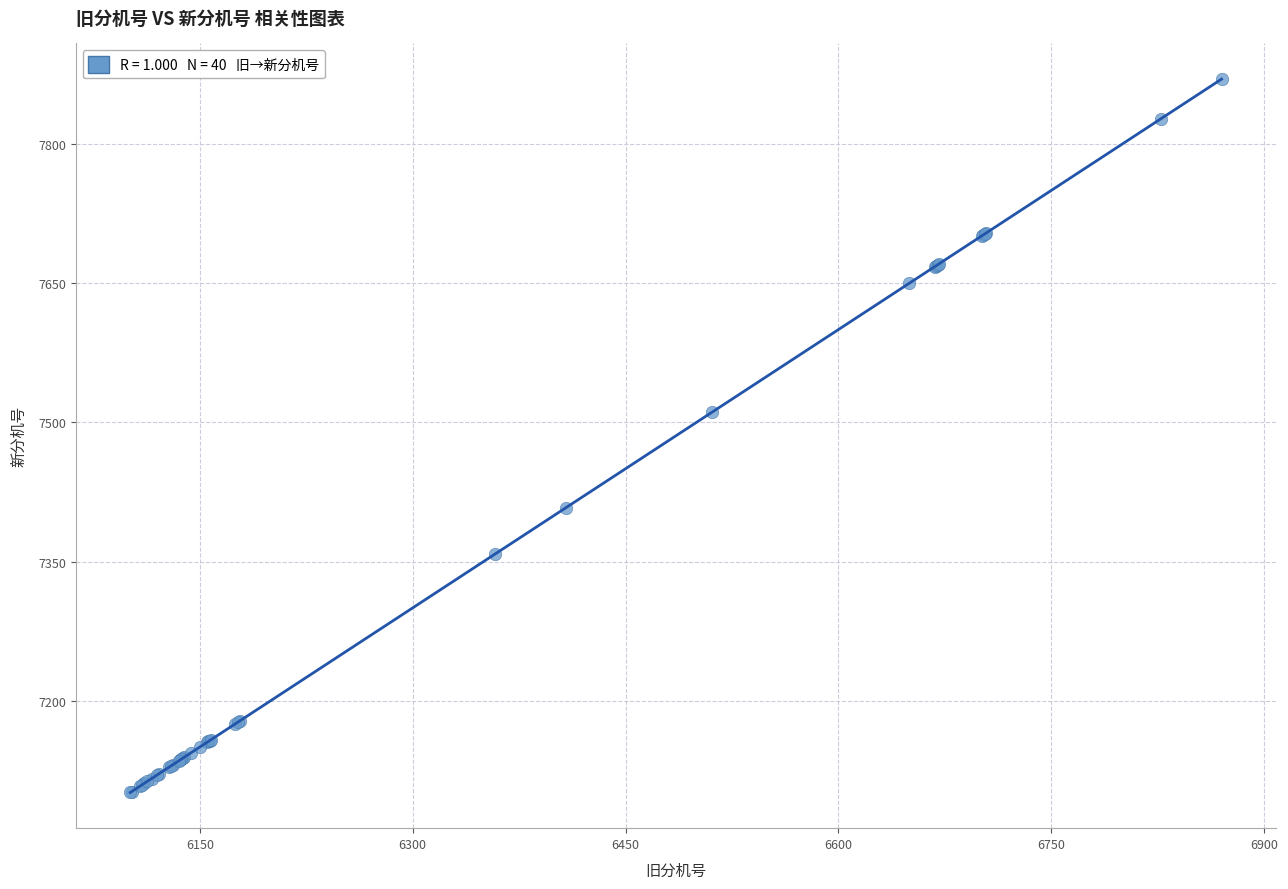

What Y value in the scatter plot is closest to 7485?

7511